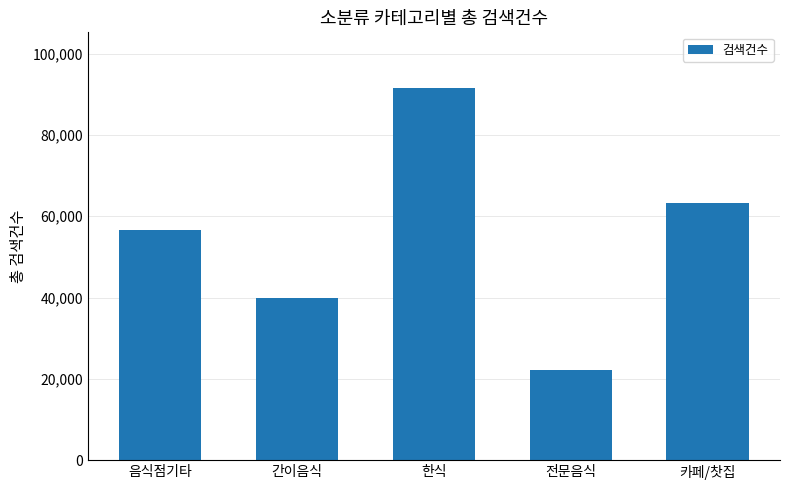

What is the change in value from 전문음식 to 카페/찻집?

+41083